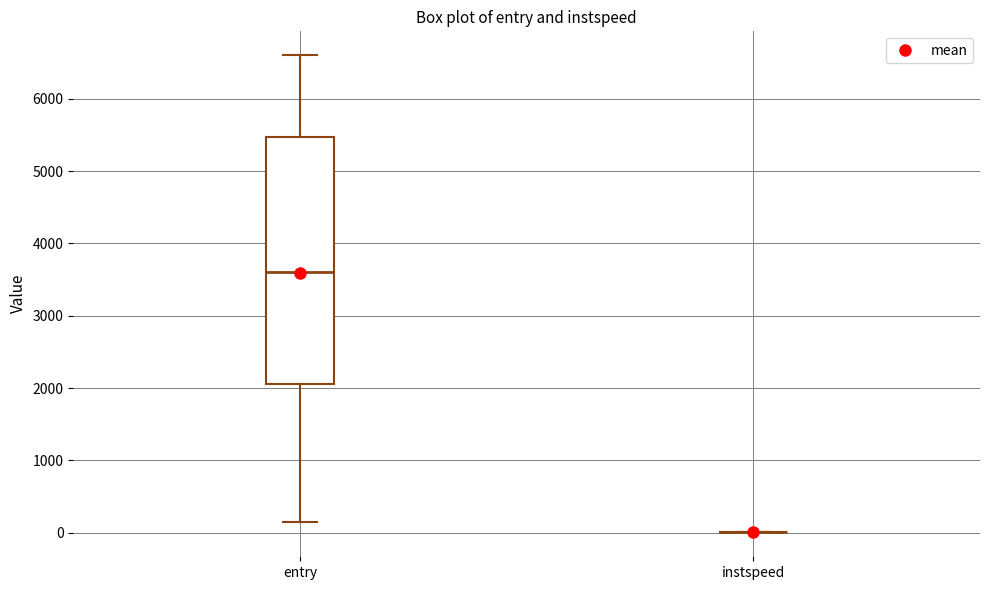

Which box is the tallest, from its lower edge to its upper edge?

entry